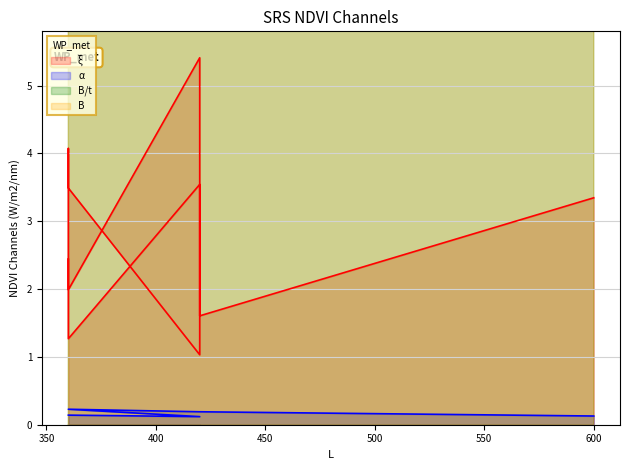

Reading right to left, list all the values displayed in this chart.

ξ: 600=3.3	600=3.3	420=1.6	420=1.6	420=4.8	420=5.4	360=2.0	360=2.0	360=4.1	360=3.5	360=3.5	420=1.0	420=1.0	420=3.4	420=3.5	360=1.3	360=1.4	360=2.1	360=2.1	360=2.4
α: 600=0.1	600=0.1	420=0.2	420=0.2	420=0.2	420=0.2	360=0.2	360=0.2	360=0.2	360=0.2	360=0.2	420=0.1	420=0.1	420=0.1	420=0.1	360=0.1	360=0.1	360=0.1	360=0.1	360=0.1
B/t: 600=34.1	600=34.1	420=23.9	420=23.9	420=23.9	420=23.9	360=20.5	360=20.5	360=20.5	360=20.5	360=20.5	420=36.5	420=36.5	420=36.5	420=36.5	360=31.2	360=31.2	360=31.2	360=31.2	360=31.2
B: 600=200.0	600=200.0	420=140.0	420=140.0	420=140.0	420=140.0	360=120.0	360=120.0	360=120.0	360=120.0	360=120.0	420=140.0	420=140.0	420=140.0	420=140.0	360=120.0	360=120.0	360=120.0	360=120.0	360=120.0